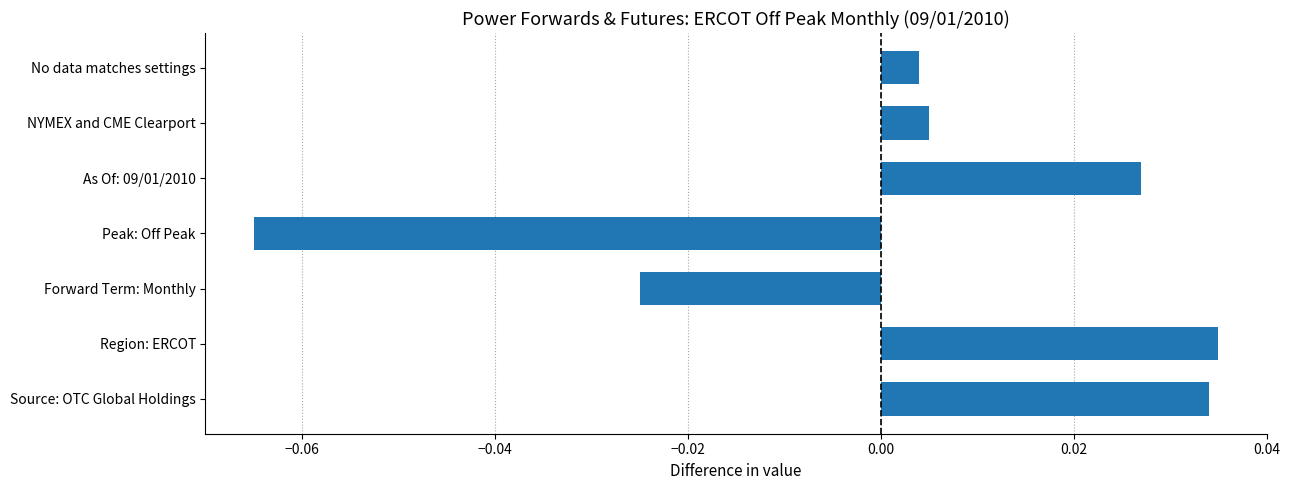

Which category has the highest value across all series?

Region: ERCOT